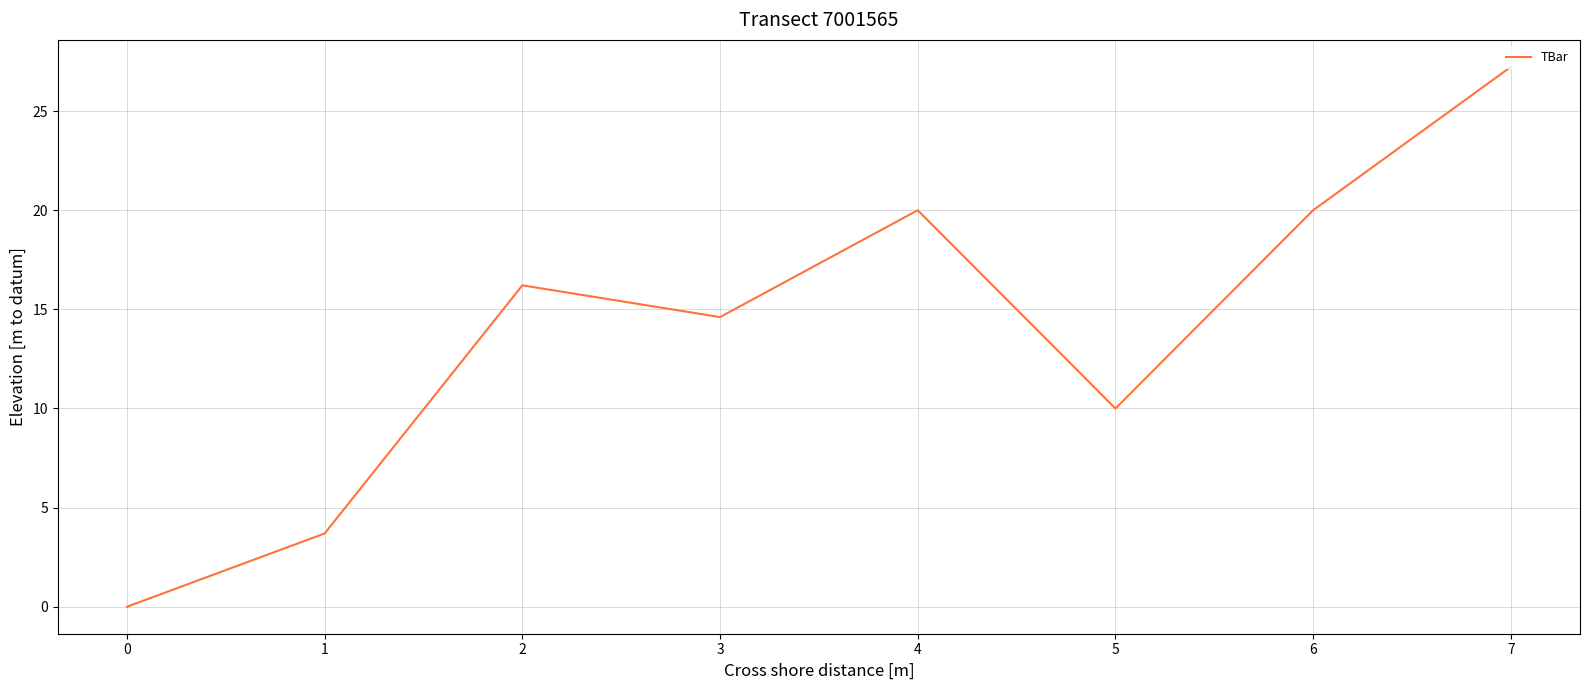

How many lines are shown in the chart?

1